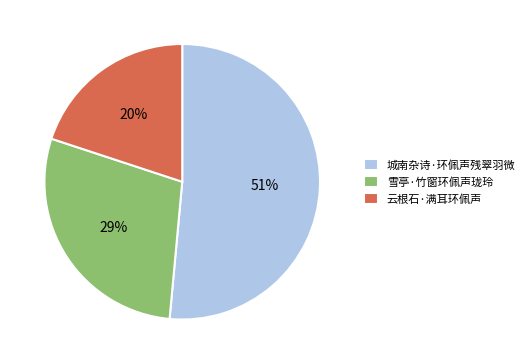

To the nearest percent, what is the combined percentage of 云根石·满耳环佩声 and 城南杂诗·环佩声残翠羽微?

71%